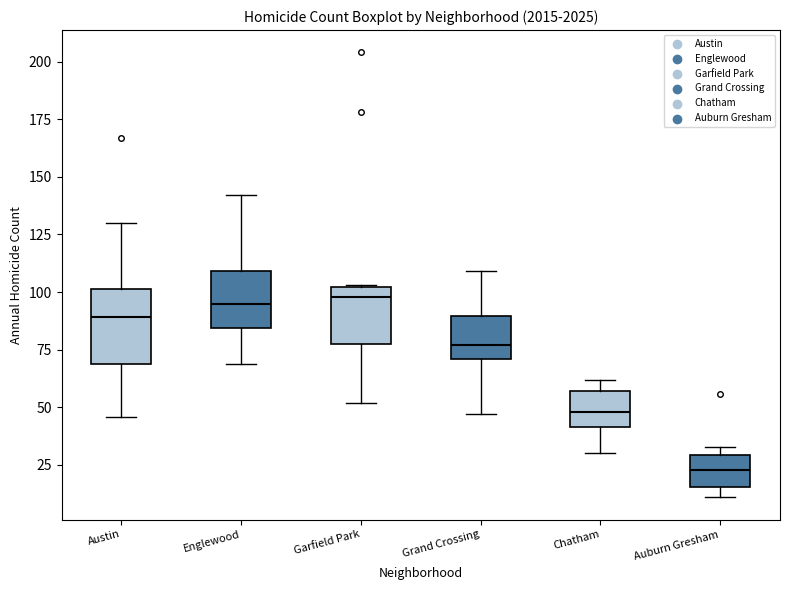

Where does the median line of the box for Englewood sit on the y-axis? The values are not printed on the chart, so give them approximately, as read against the axis.

95